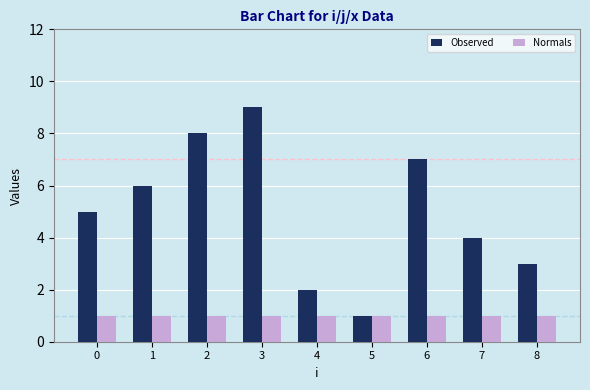

What are all the series names shown in the legend?

Observed, Normals